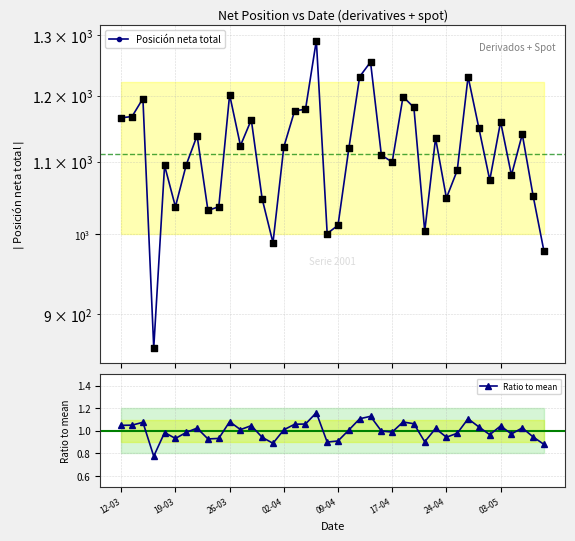

Which series has the largest total across all categories?

Posición neta total